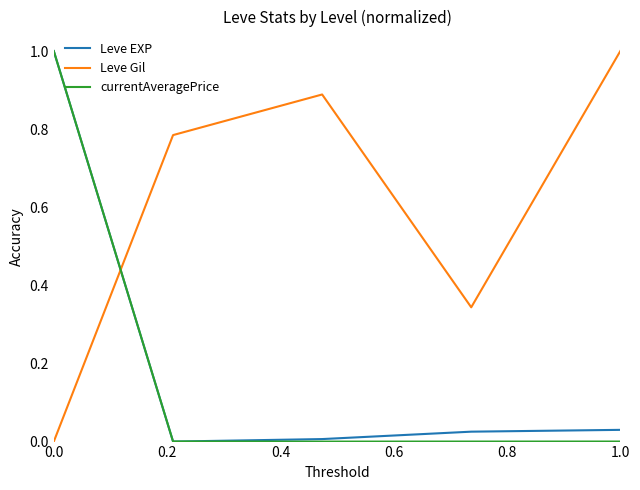

Which series has the largest total across all categories?

Leve Gil